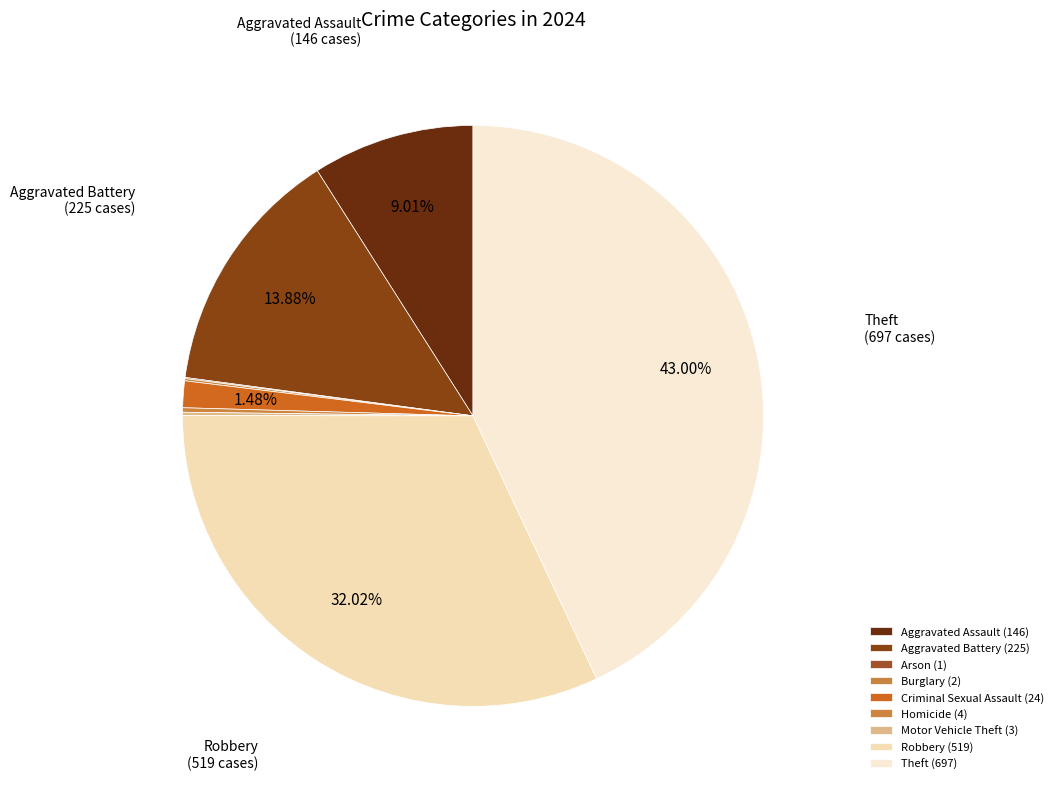

How many segments does this pie chart have?

9